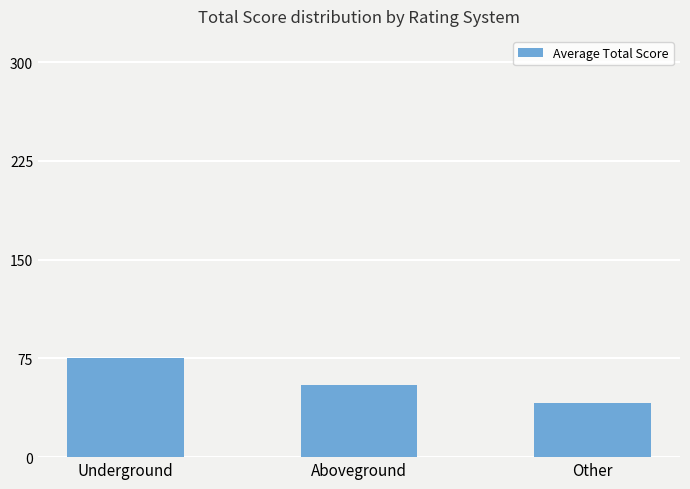

What is the sum of the values at Aboveground and Underground?

130.5